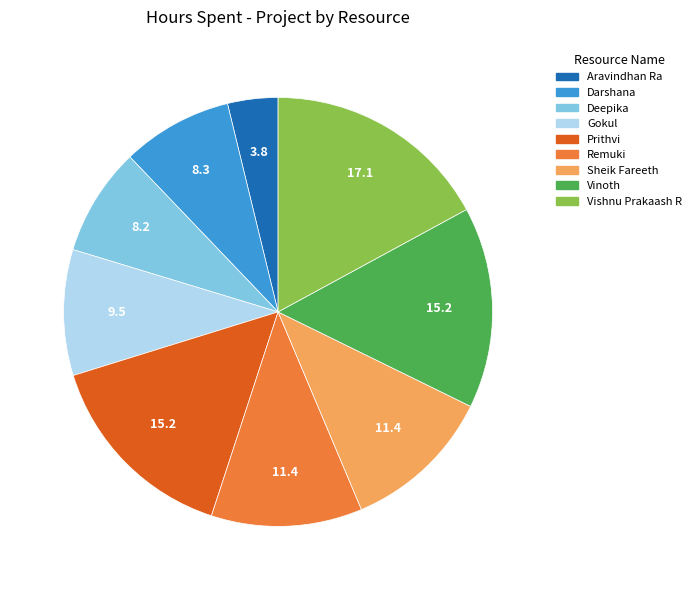

Which category has the smallest portion of the pie?

Aravindhan Ra